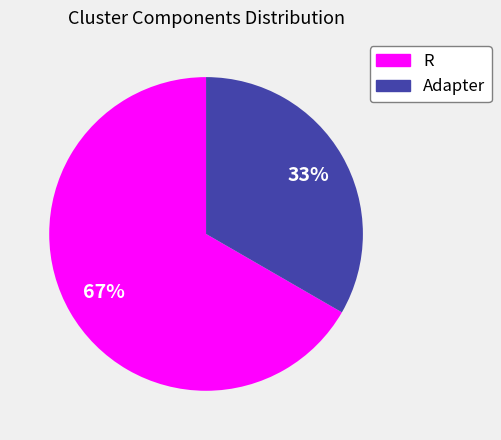

Combined, do R and Adapter account for over 50%?

Yes